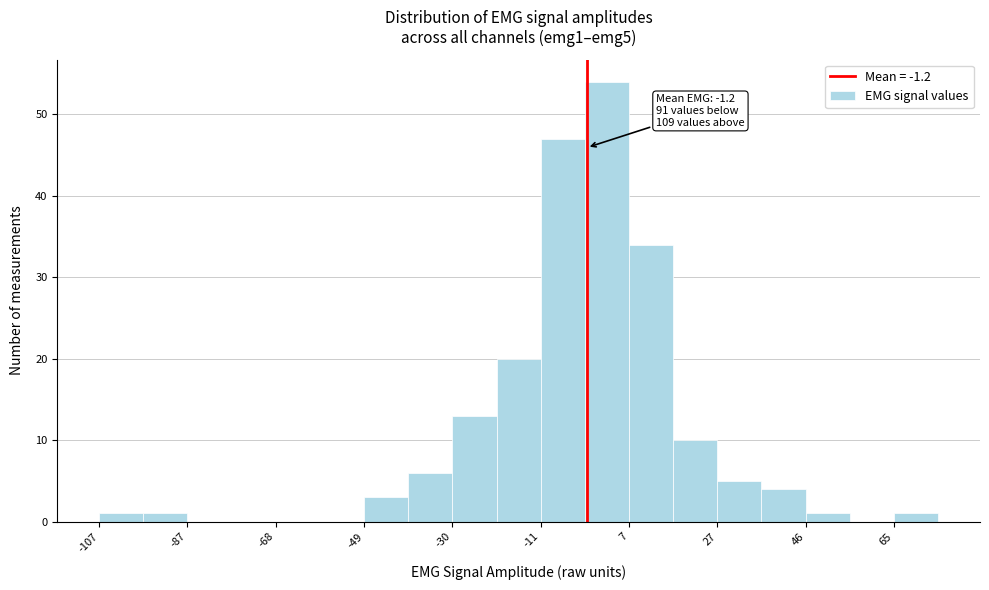

Over which range of the x-axis is the bar tallest?

-2 to 8